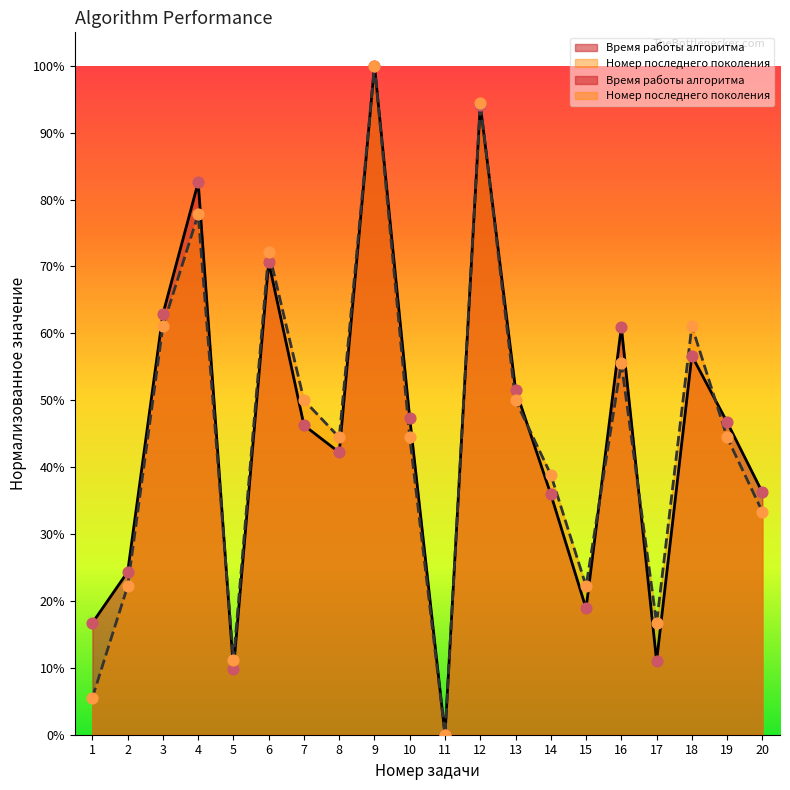

At which category is the sum across all series the highest?

9